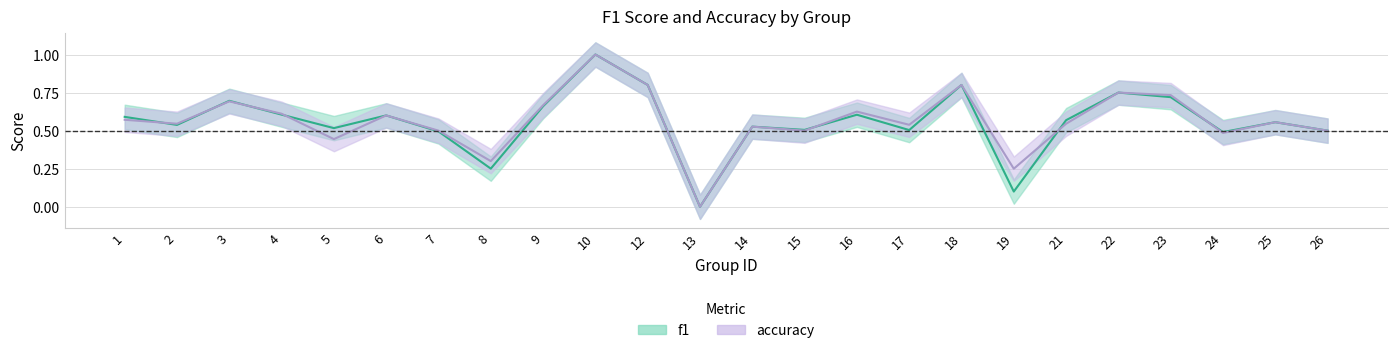

The f1 series shows 0.3 at 25. True or false?

False